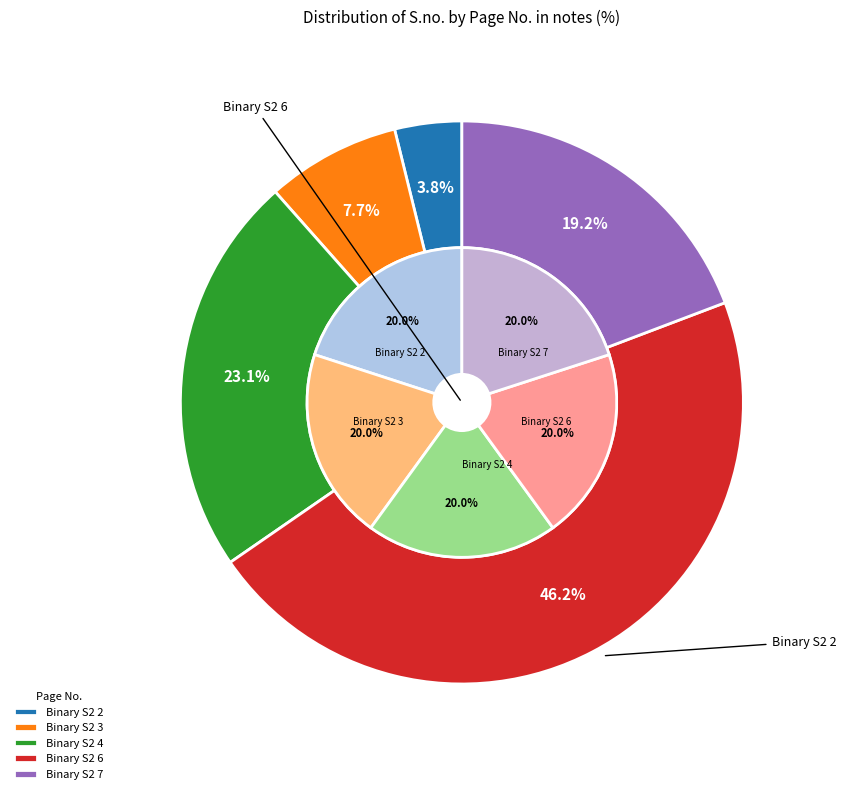

What percentage is the Binary S2 3 slice, to the nearest percent?

8%